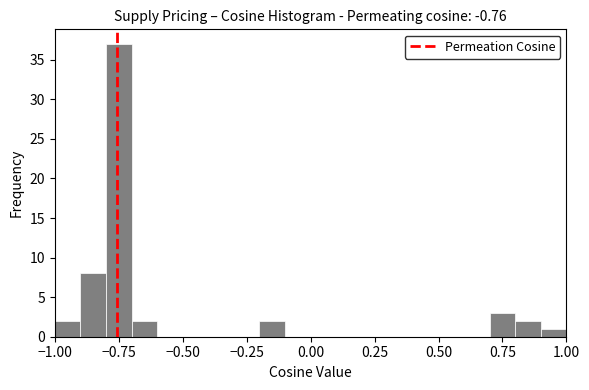

Around what value on the x-axis is the tallest bar? Give the approximate position of its centre, as read against the axis.

-0.75